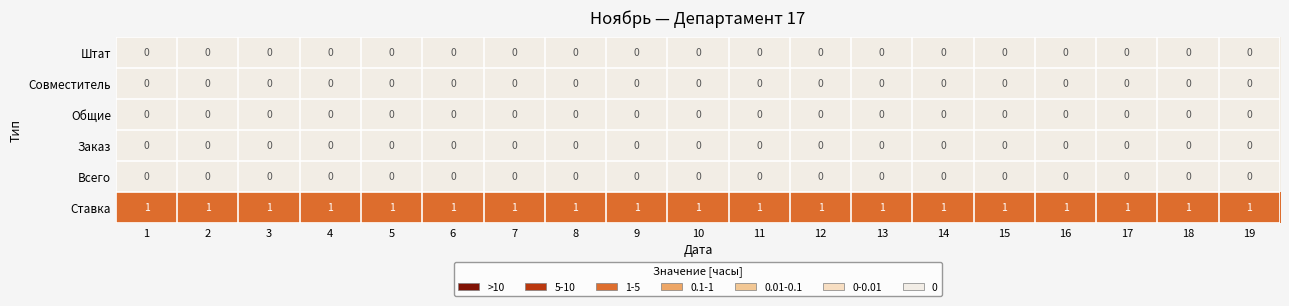

What is the total value across all series at 12?

1